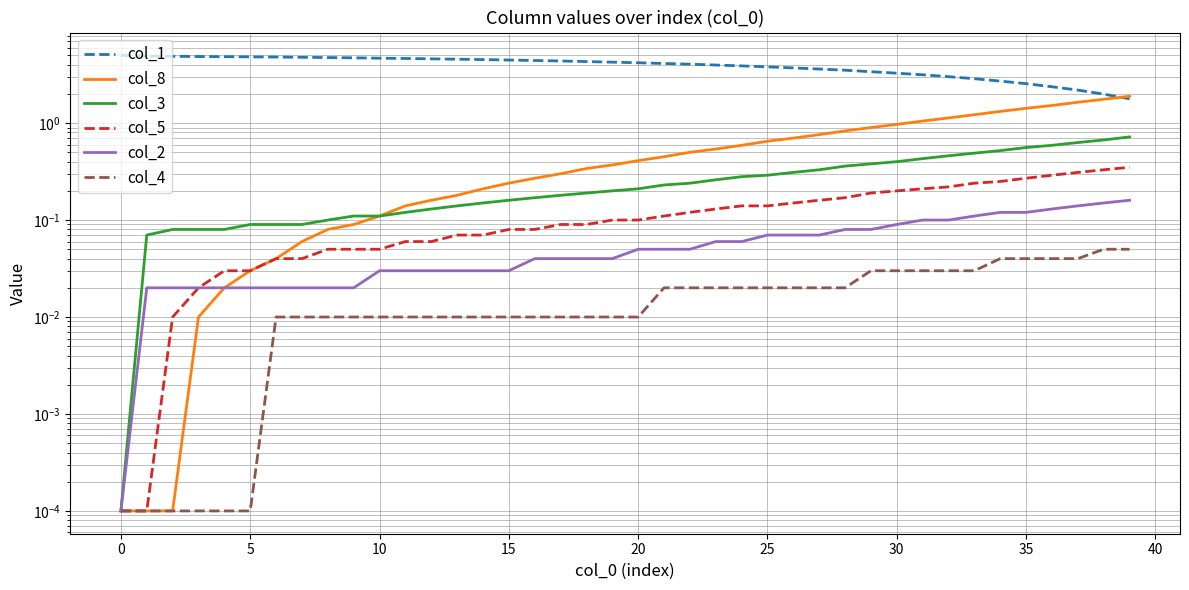

Which series has the largest total across all categories?

col_1